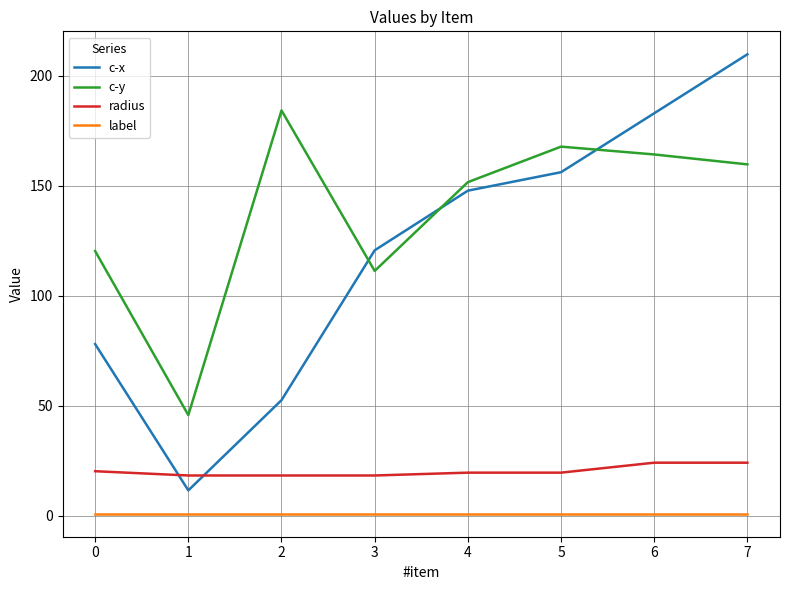

True or false: radius and c-y cross at least once.

False